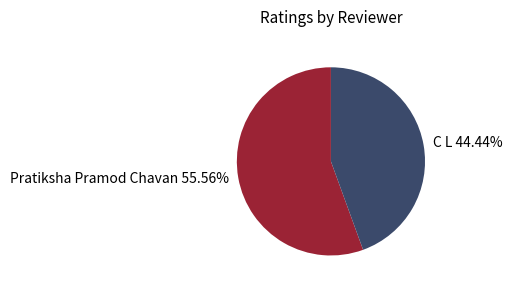

True or false: Pratiksha Pramod Chavan accounts for 65% of the total.

False